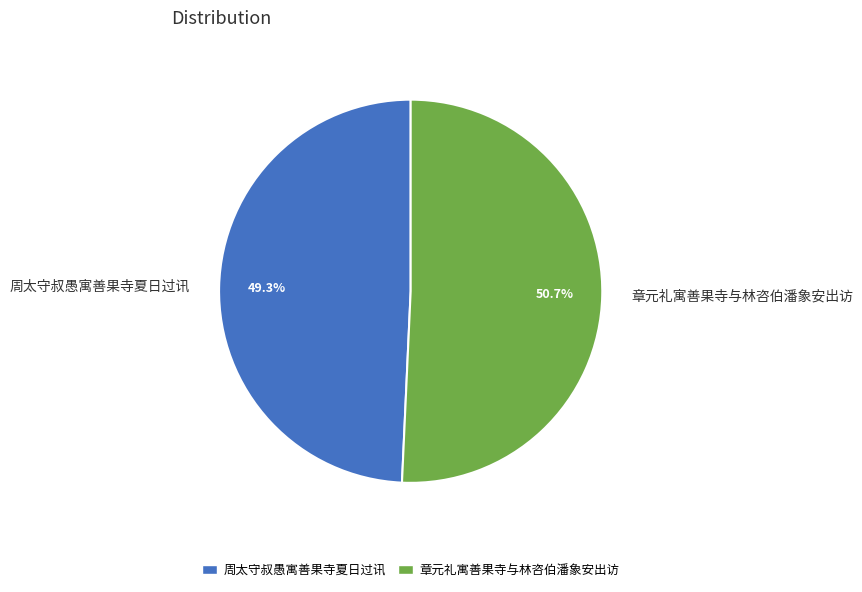

To the nearest percent, what percentage of the pie is 章元礼寓善果寺与林咨伯潘象安出访?

51%